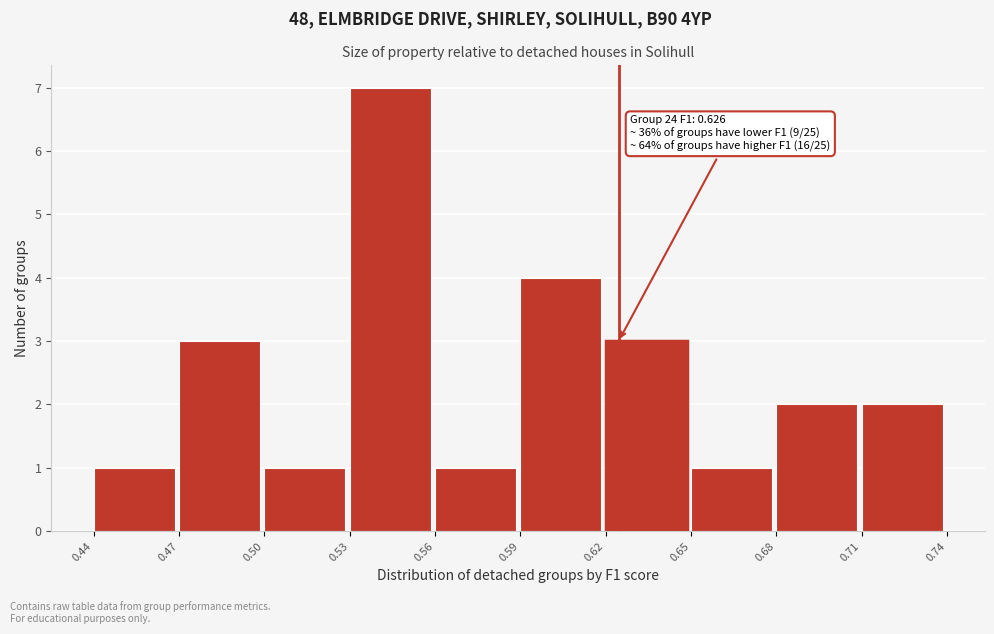

Over which range of the x-axis is the bar tallest?

0.53 to 0.56